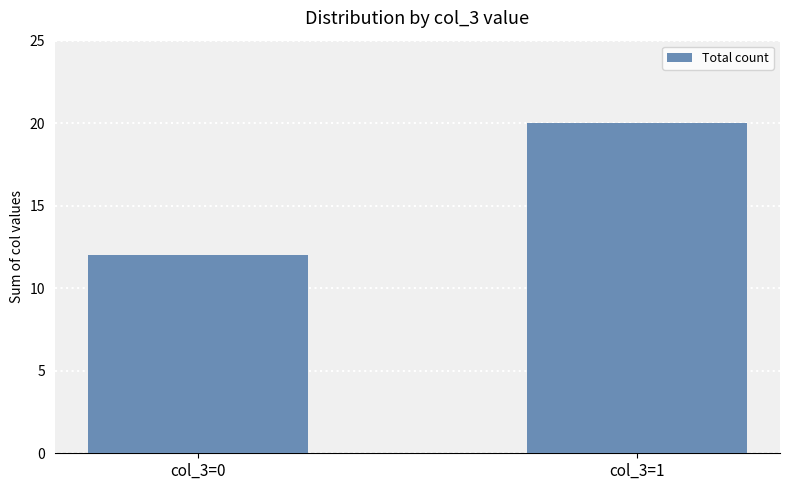

Count the number of data series in this chart.

1